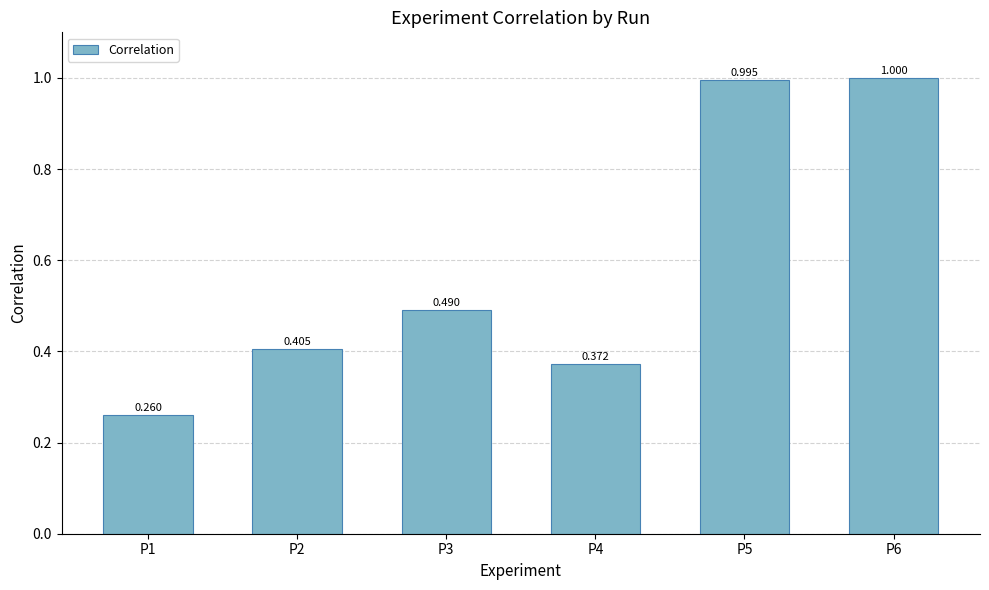

Are the bars grouped side by side (vs. stacked)?

No